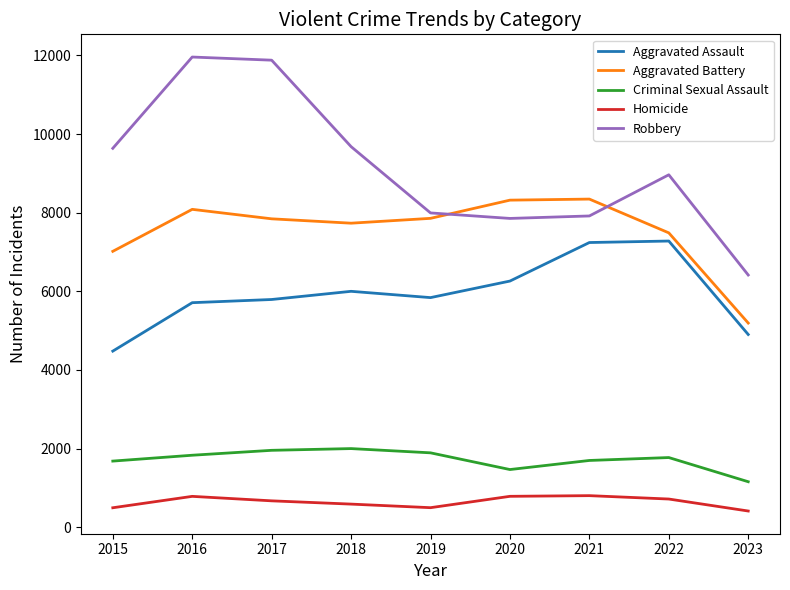

List the series in order of their peak value, lowest first.

Homicide, Criminal Sexual Assault, Aggravated Assault, Aggravated Battery, Robbery